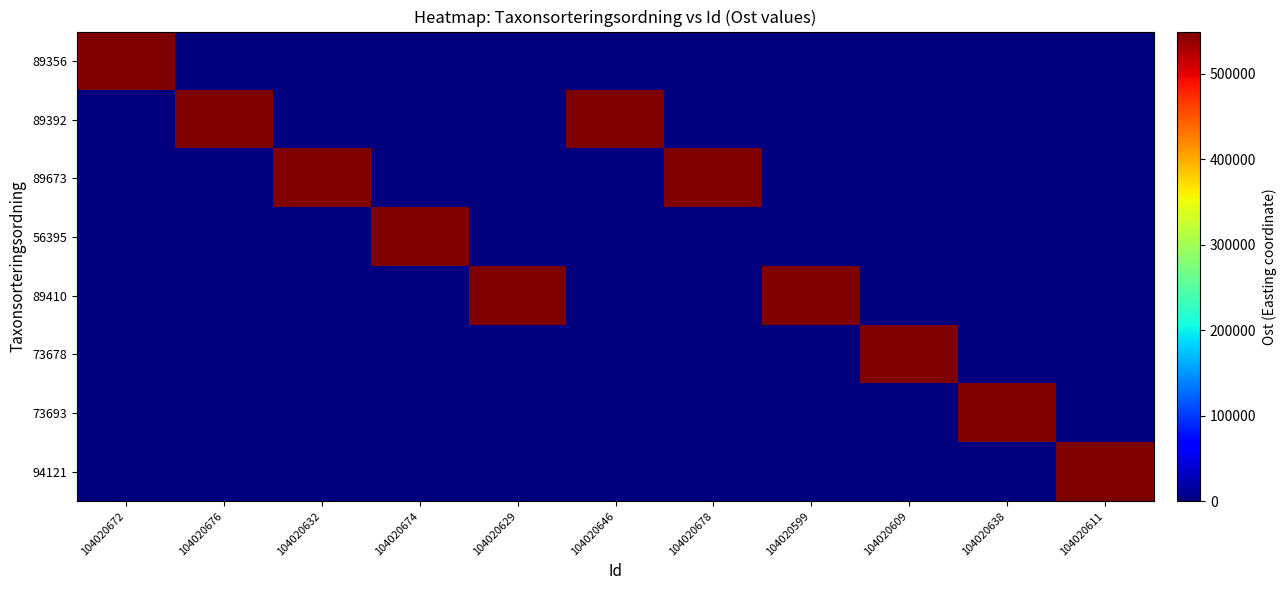

Between 104020609 and 104020638, which series saw the biggest shift?

73693